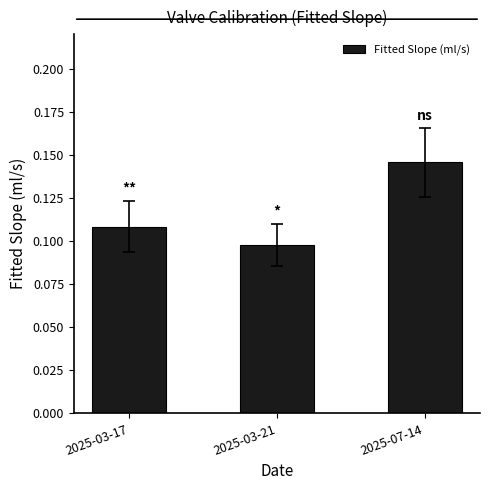

What position from the right is 2025-03-17?

3